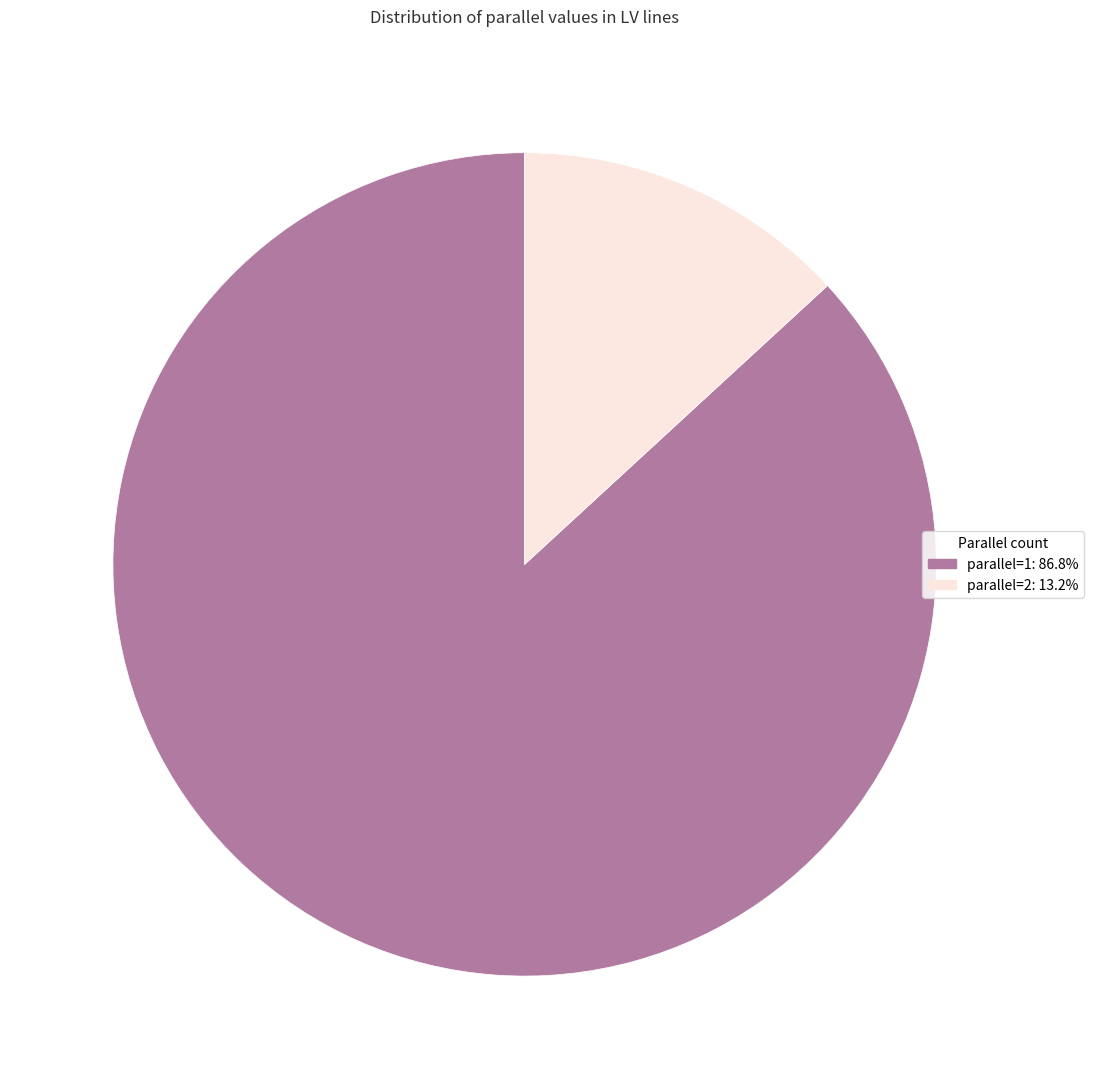

Rank the categories by value from lowest to highest.

parallel=2, parallel=1